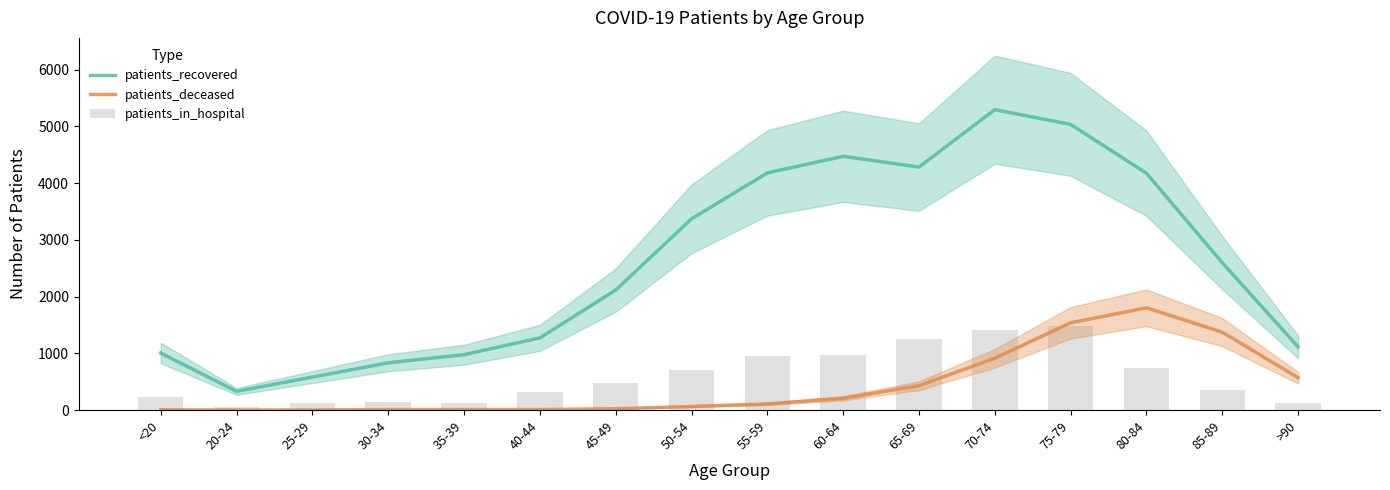

The value of patients_recovered at 80-84 is 6439. True or false?

False